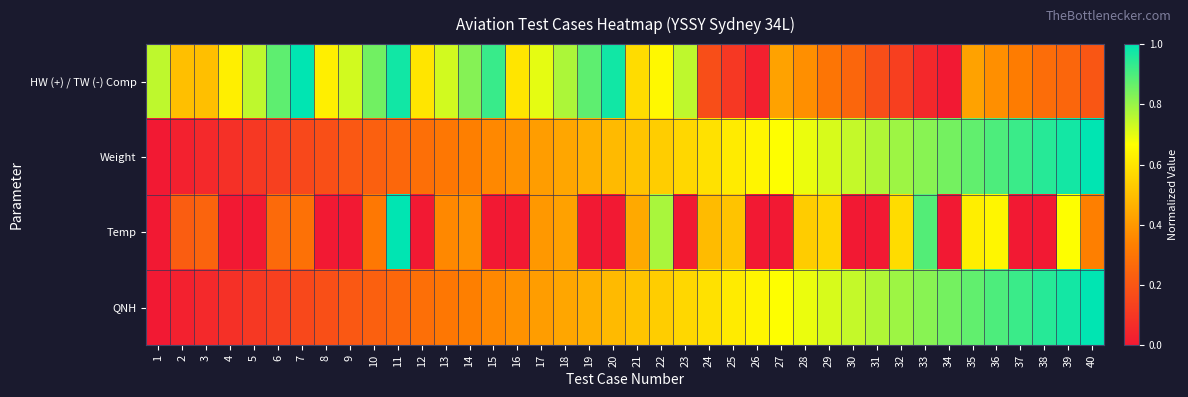

Between 6 and 31, which is larger?

6